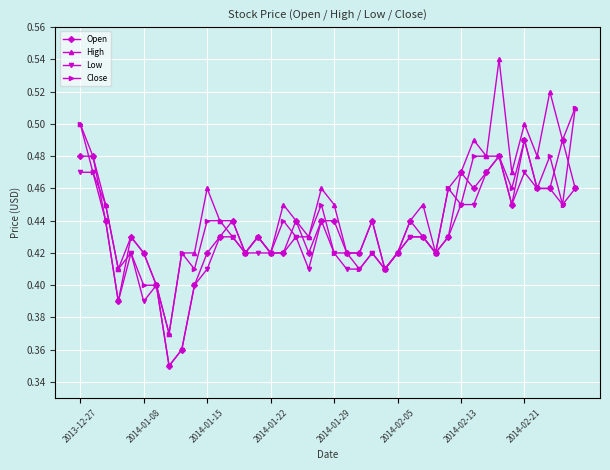

At how many categories does at least one series exceed 0?

40